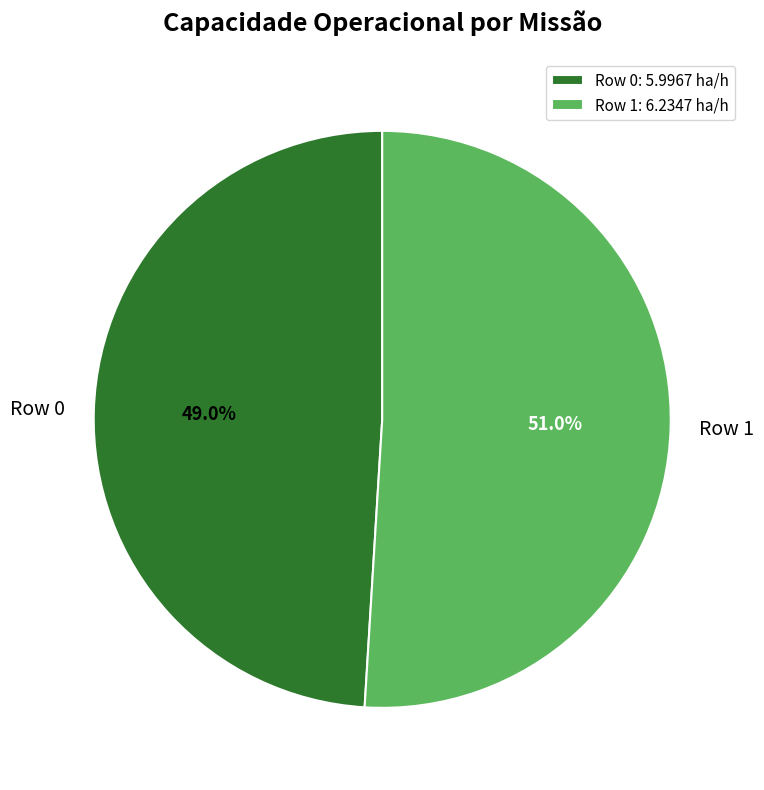

Do Row 1 and Row 0 together represent more than half of the pie?

Yes